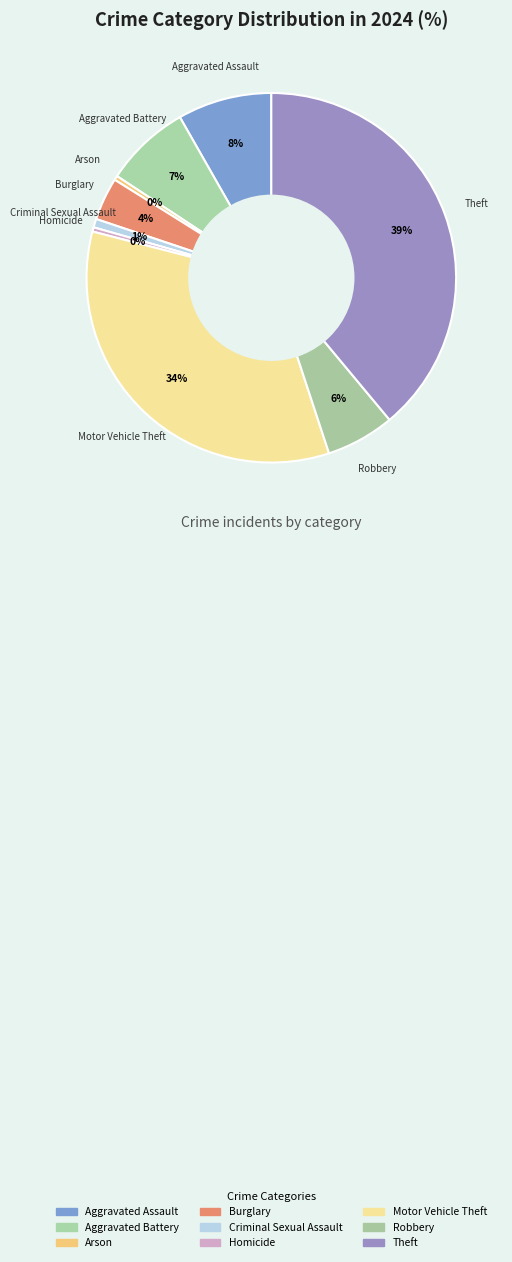

Rank the categories by value from lowest to highest.

Arson, Homicide, Criminal Sexual Assault, Burglary, Robbery, Aggravated Battery, Aggravated Assault, Motor Vehicle Theft, Theft